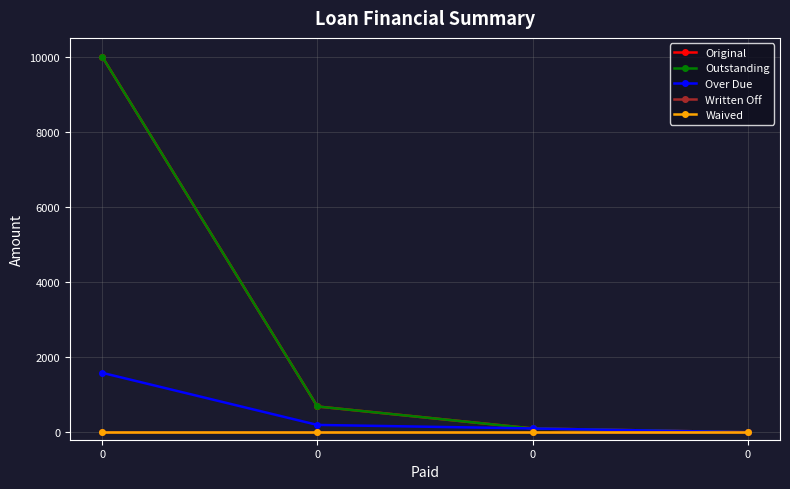

True or false: Original has a value of 15324.8 at 0.

False